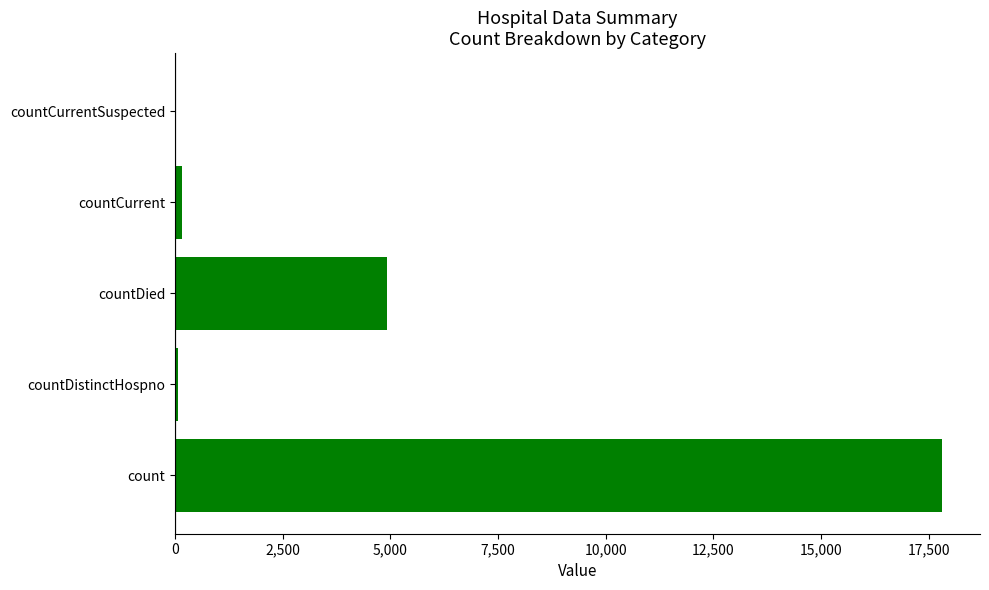

Reading right to left, extract all data points from this chart.

0	155	4911	62	17799